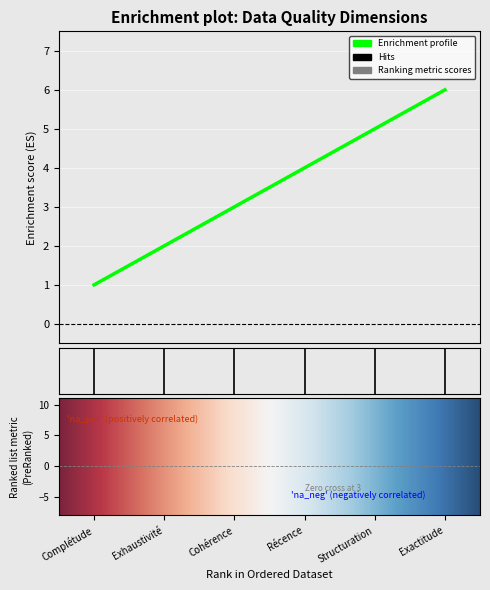

Reading left to right, what are all the values shown in this chart?

1	2	3	4	5	6